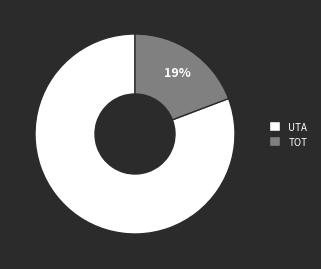

What is the smallest slice in the pie chart?

TOT